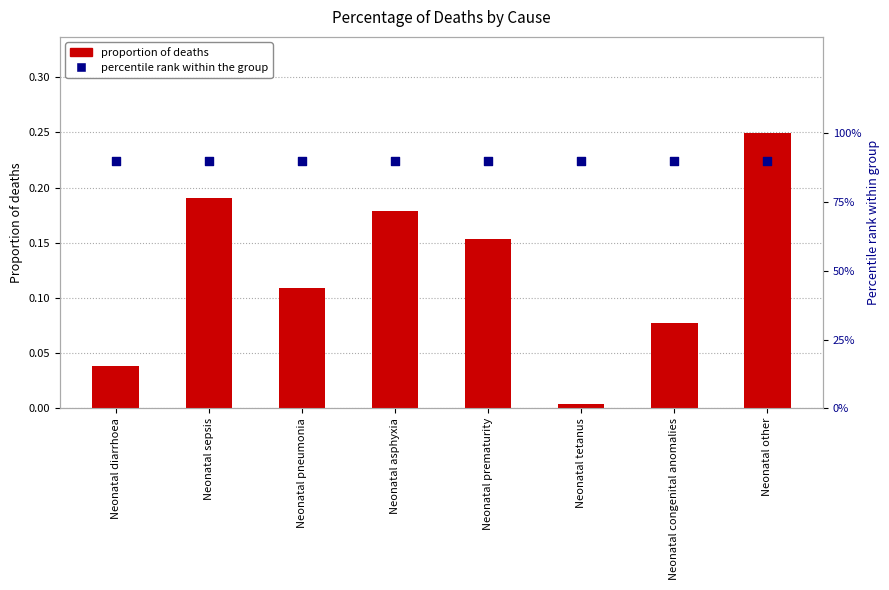

Which series has the largest Y range (max minus min)?

proportion of deaths